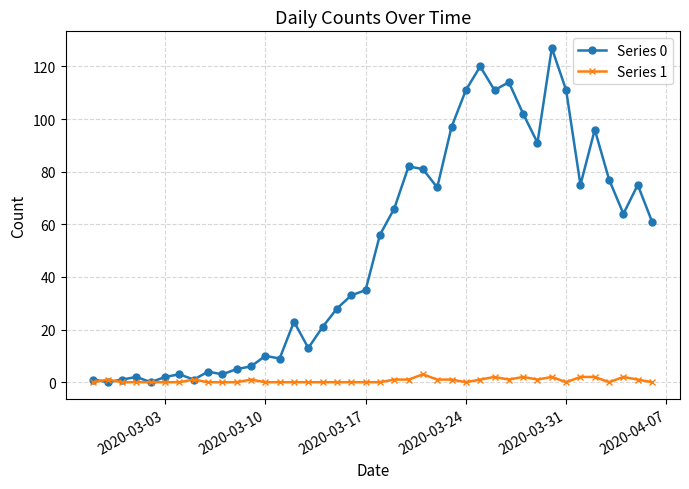

True or false: Series 1 has more than 0 points higher than both neighbors.

True